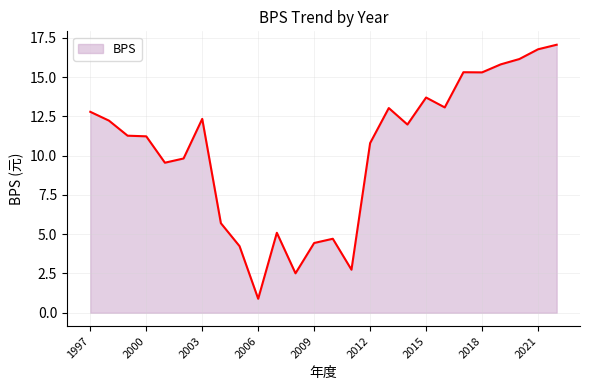

What is the maximum value shown in the chart?

17.1